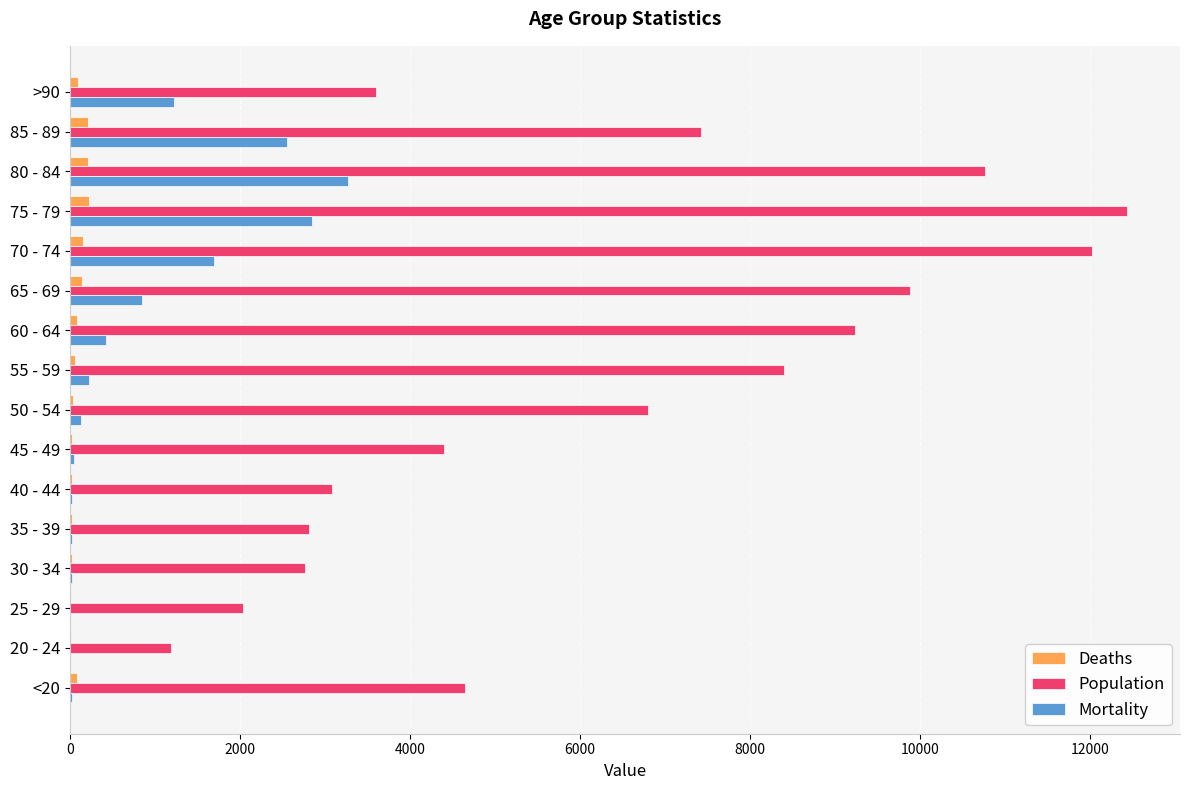

What are all the series names shown in the legend?

Deaths, Population, Mortality